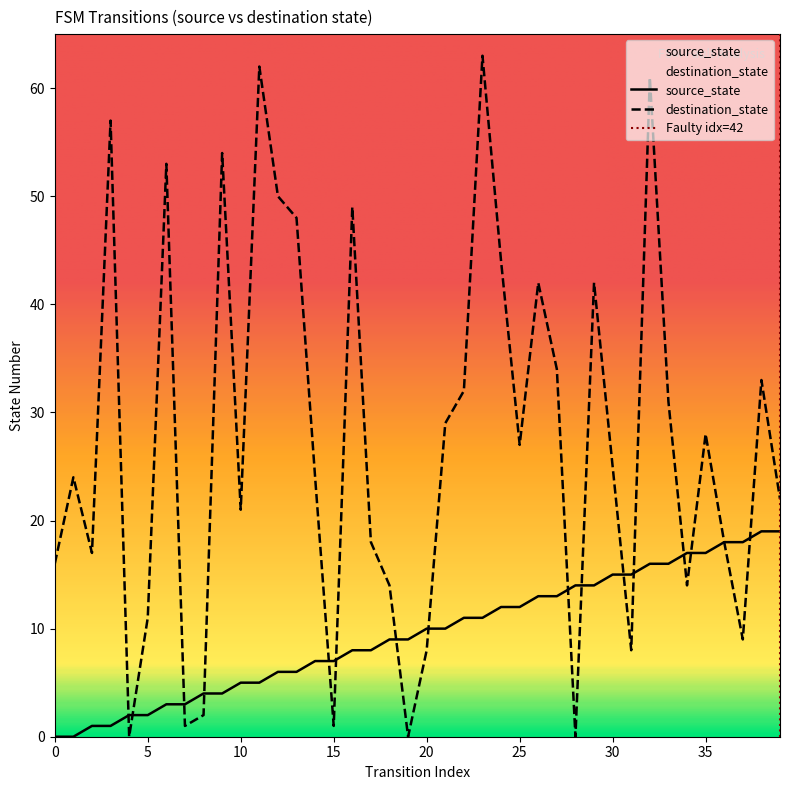

Rank the series by their average value, from highest to lowest.

destination_state, source_state